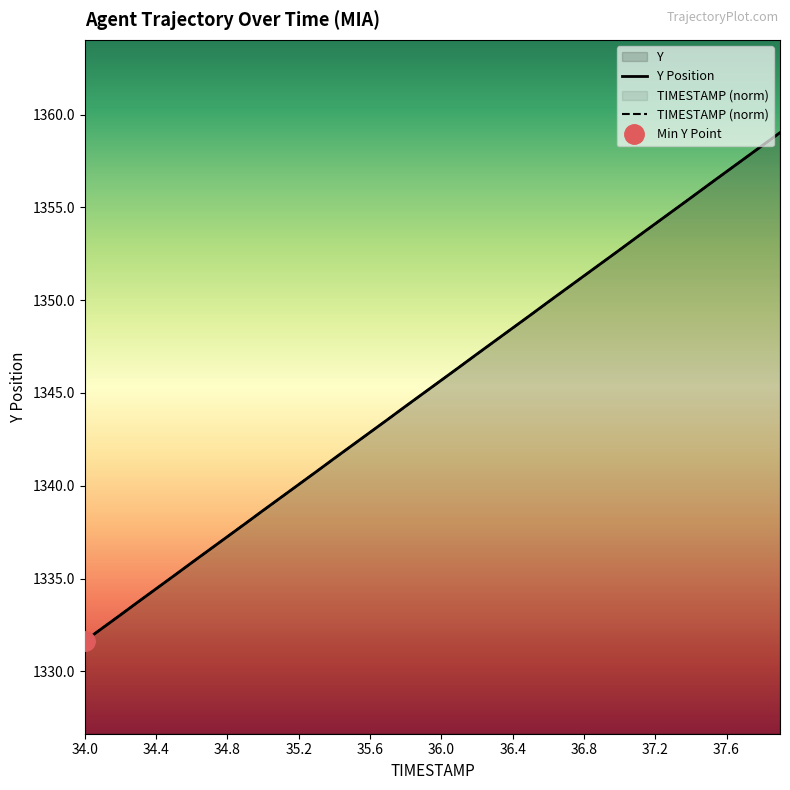

Is it true that TIMESTAMP (norm) equals 1348.5 at 36.4?

True